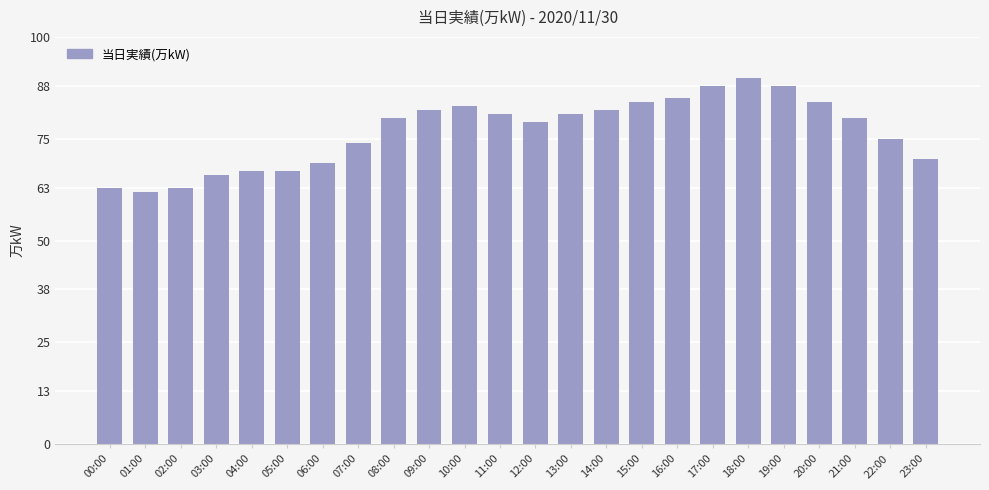

What is the difference between the values at 17:00 and 21:00?

8